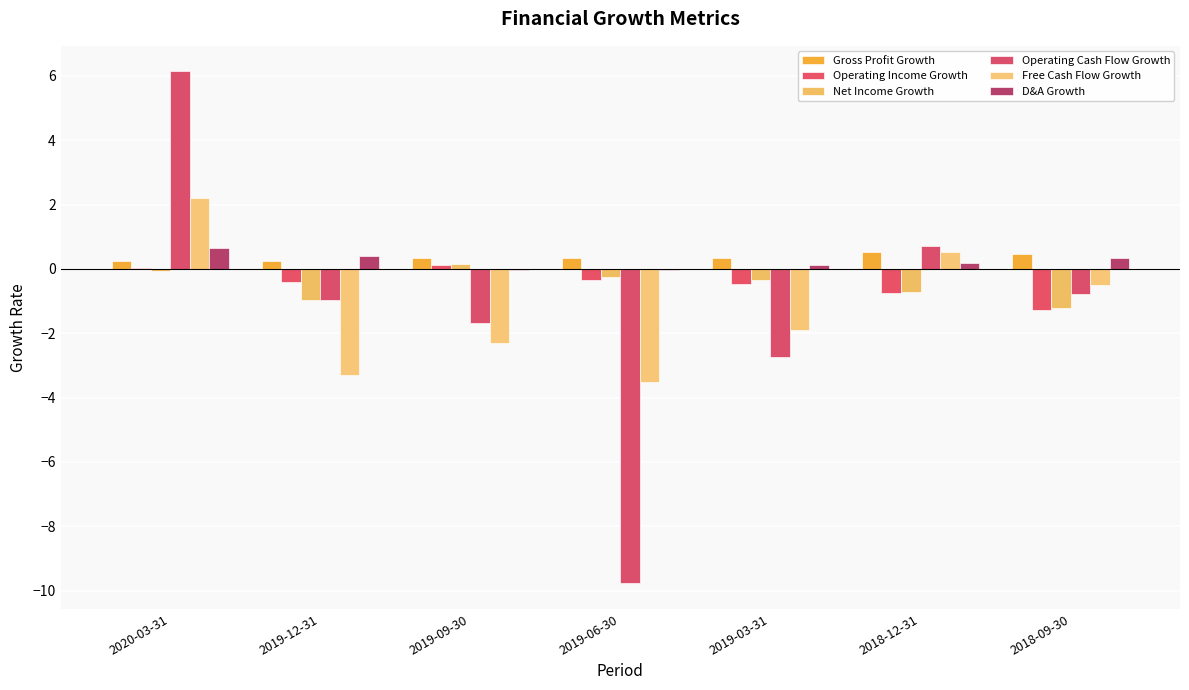

Between 2019-12-31 and 2019-09-30, which series saw the biggest shift?

Net Income Growth